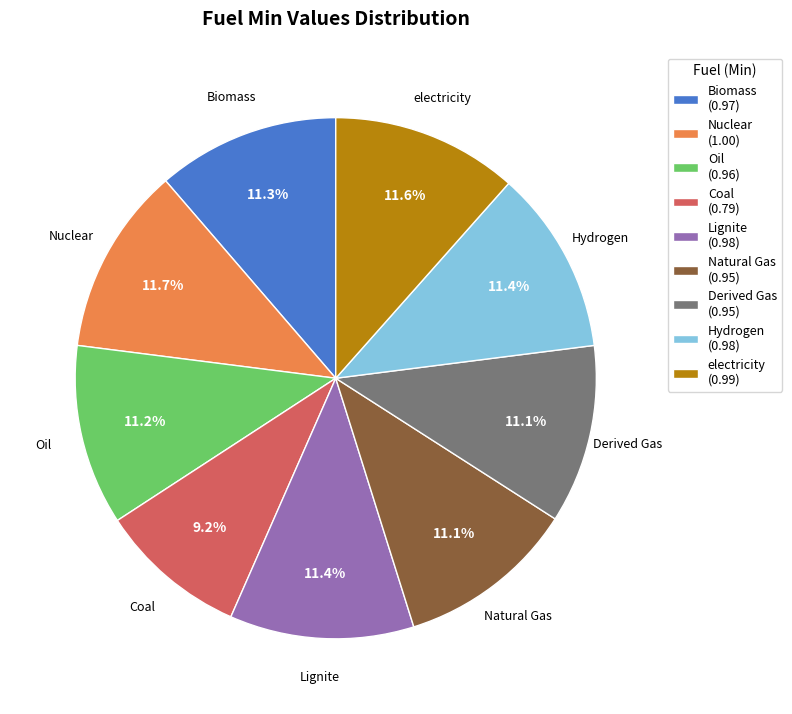

Does Hydrogen (0.98) account for over 50% of the chart?

No